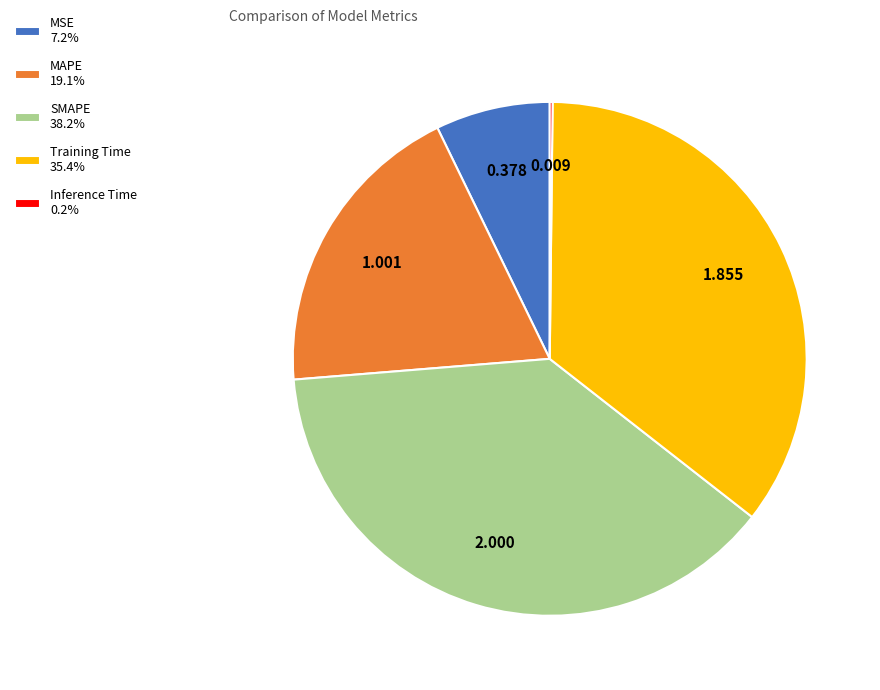

Does SMAPE 38.2% represent more than half of the total?

No